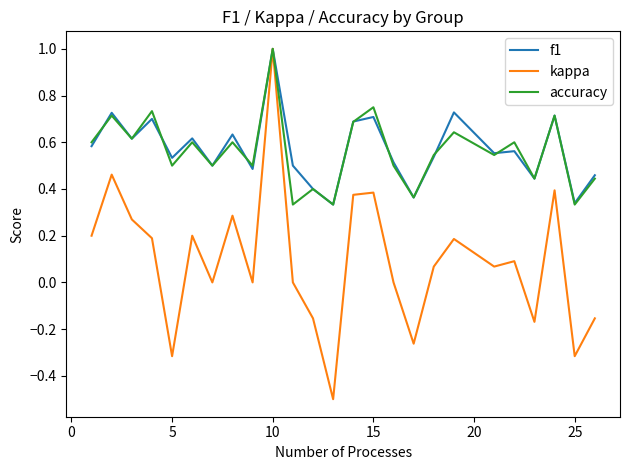

How many lines are shown in the chart?

3